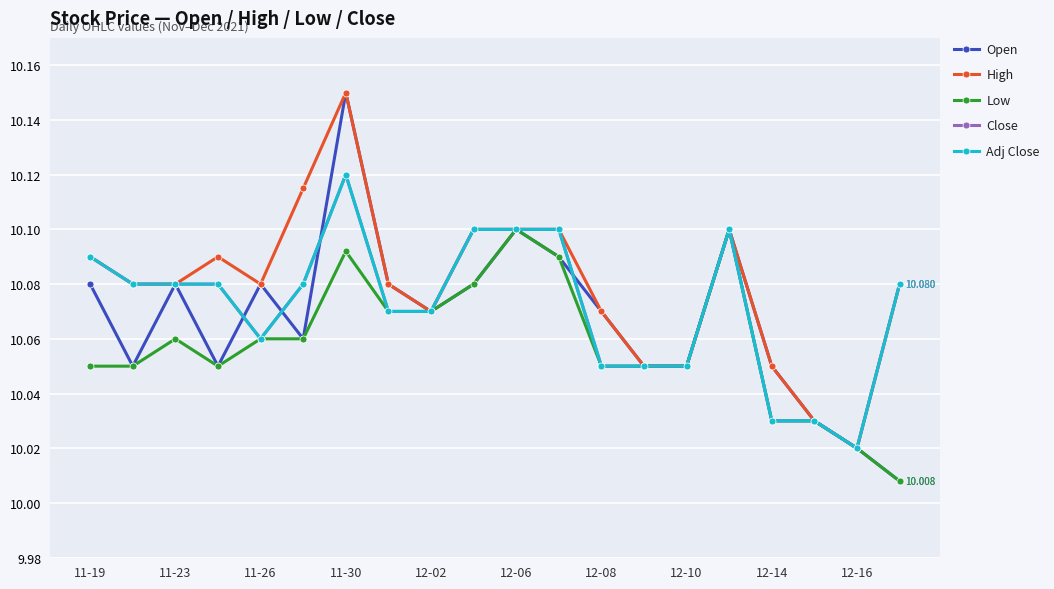

What is the average value of the Open series?

10.1